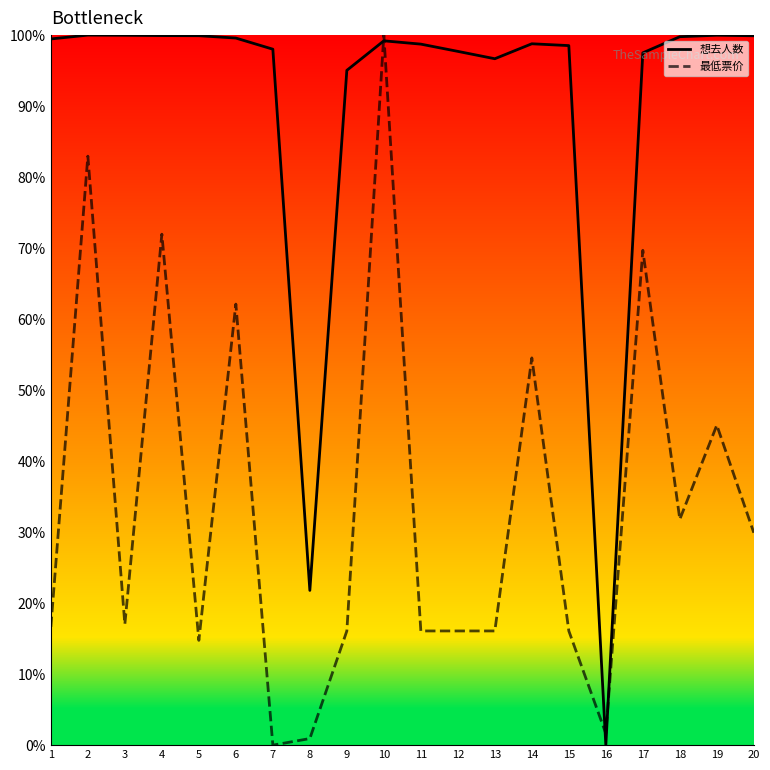

What is the maximum value shown in the chart?

100.0